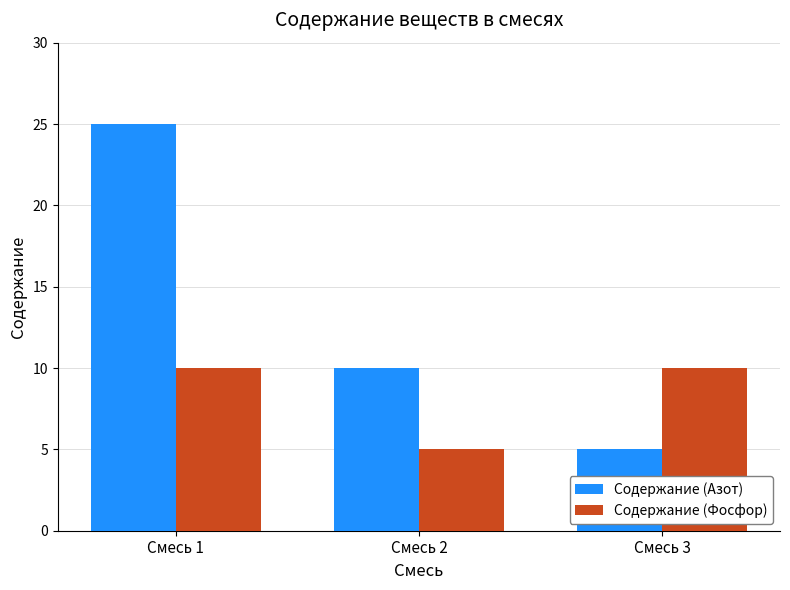

Reading right to left, transcribe all the data shown in this chart.

Содержание (Азот): Смесь 3=5	Смесь 2=10	Смесь 1=25
Содержание (Фосфор): Смесь 3=10	Смесь 2=5	Смесь 1=10